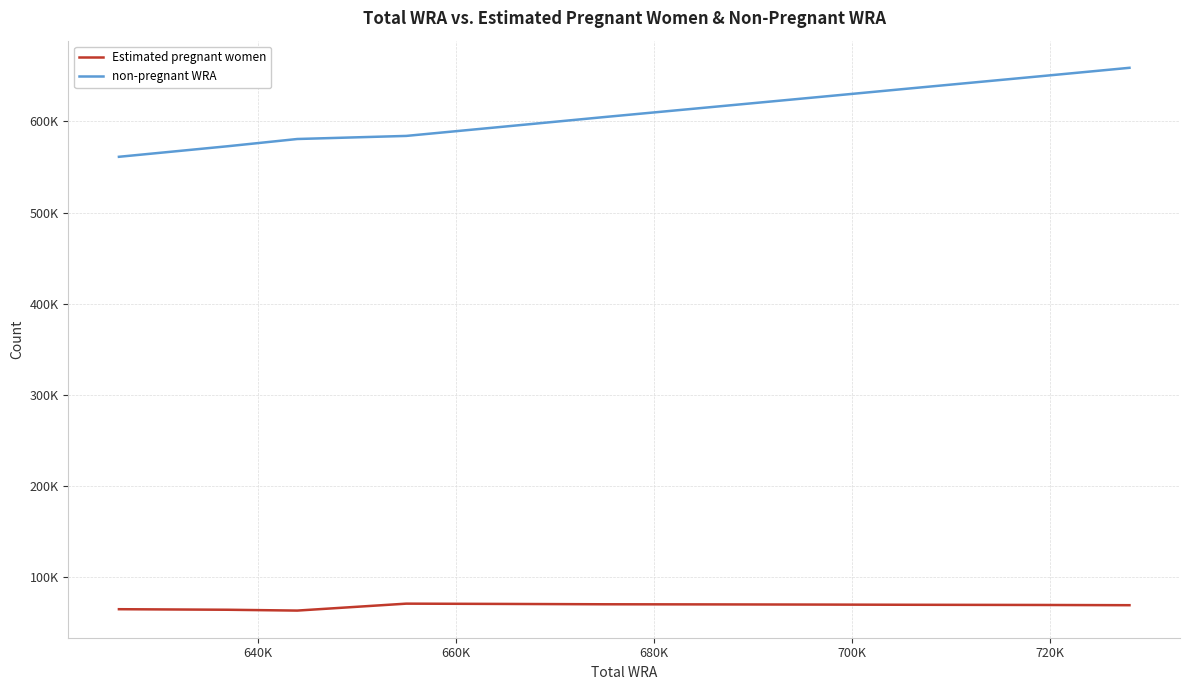

True or false: Estimated pregnant women and non-pregnant WRA cross at least once.

False